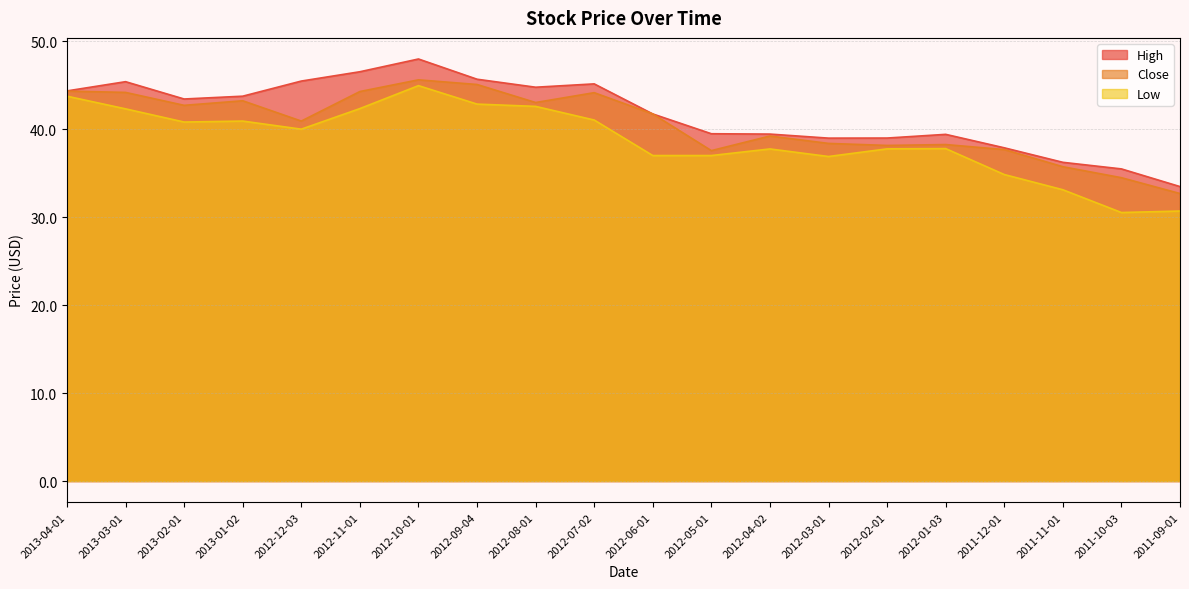

List the series in order of their overall mean, lowest first.

Low, Close, High